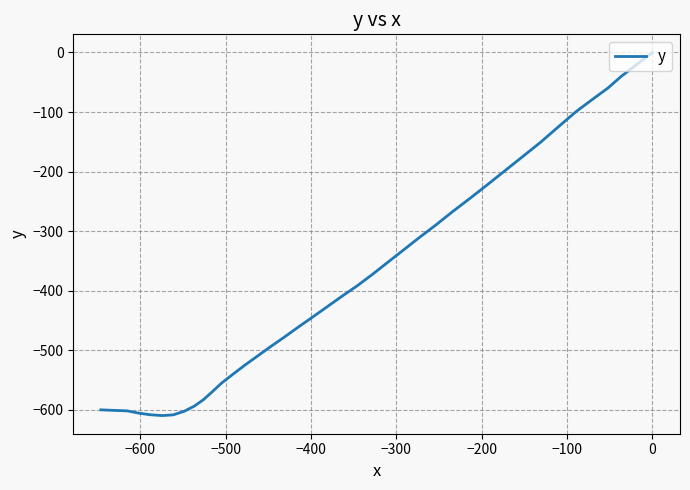

What is the sum of all values?

-15174.6